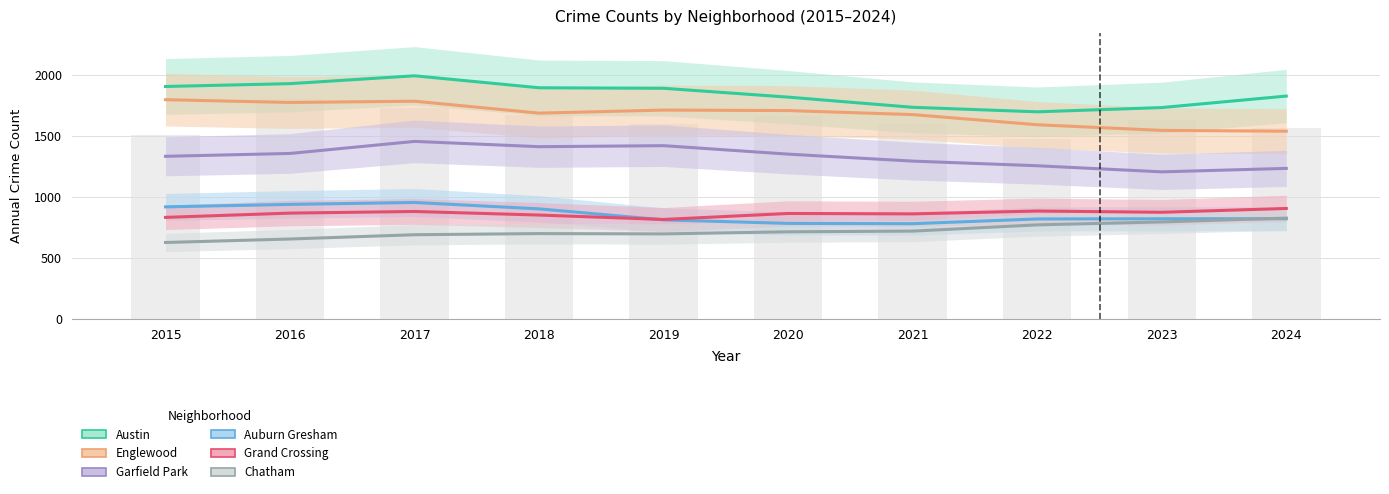

At how many categories does at least one series exceed 1051?

10